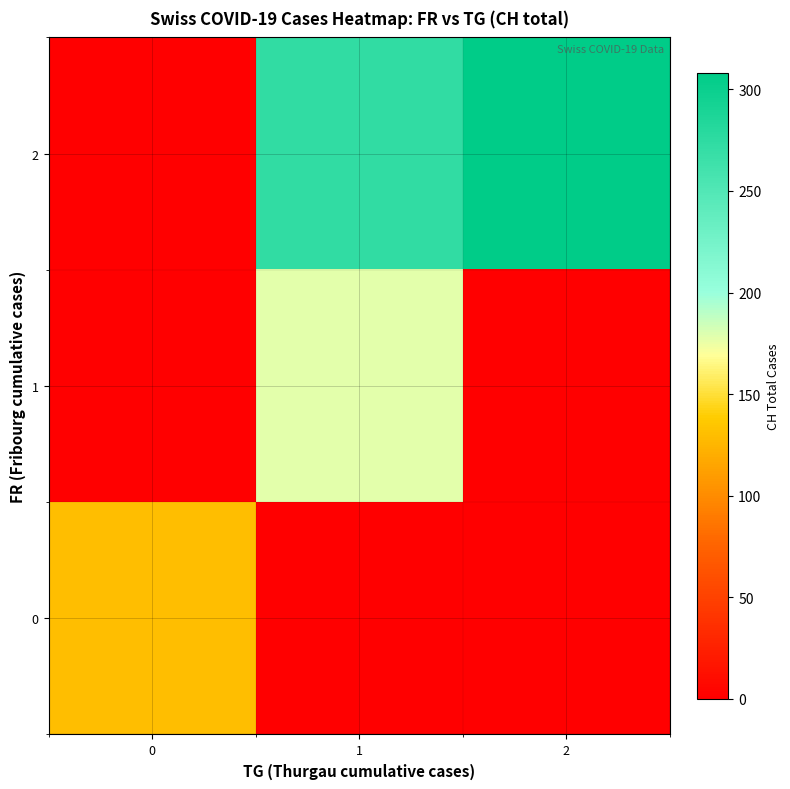

Which series has the largest total across all categories?

row_2